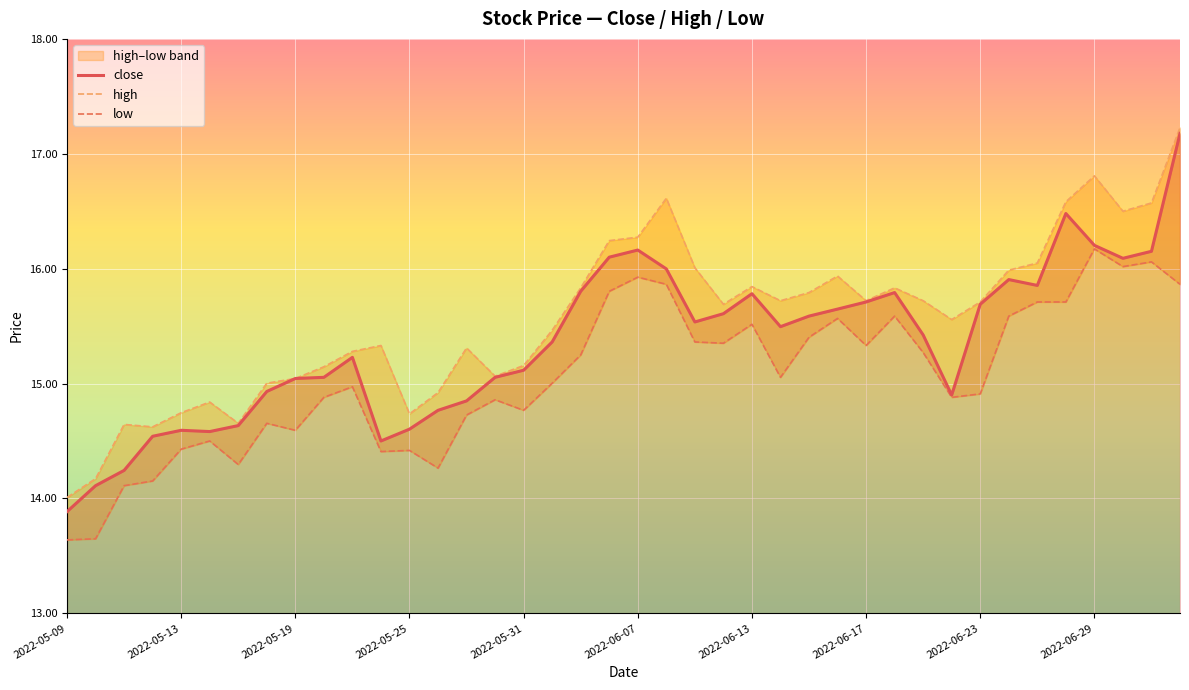

Is it true that close equals 9.5 at 11?

False